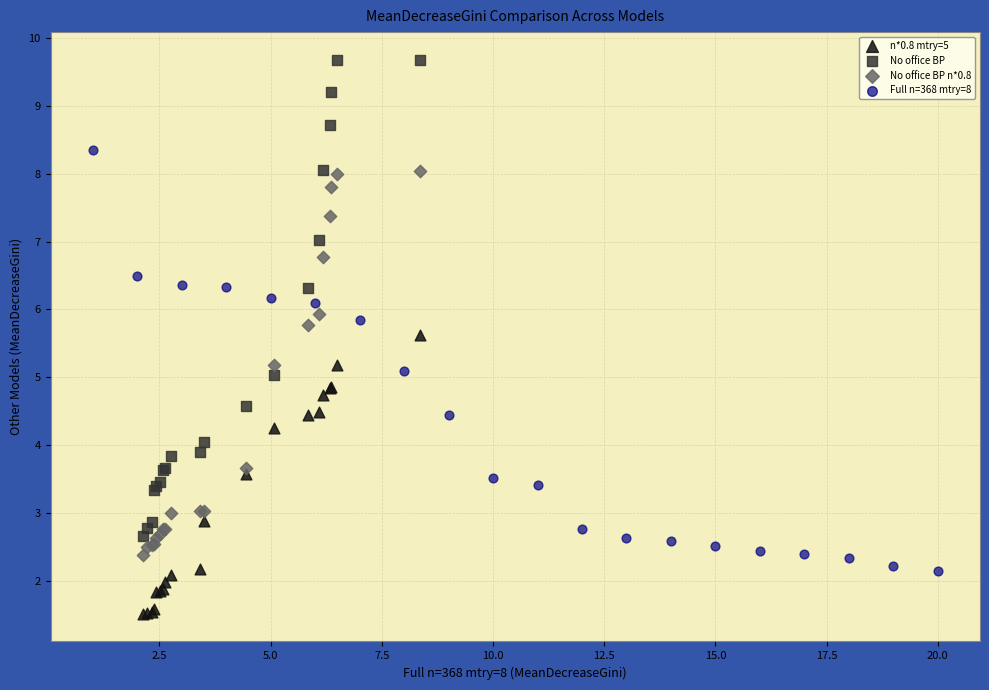

Which series has the widest spread of Y values?

No office BP